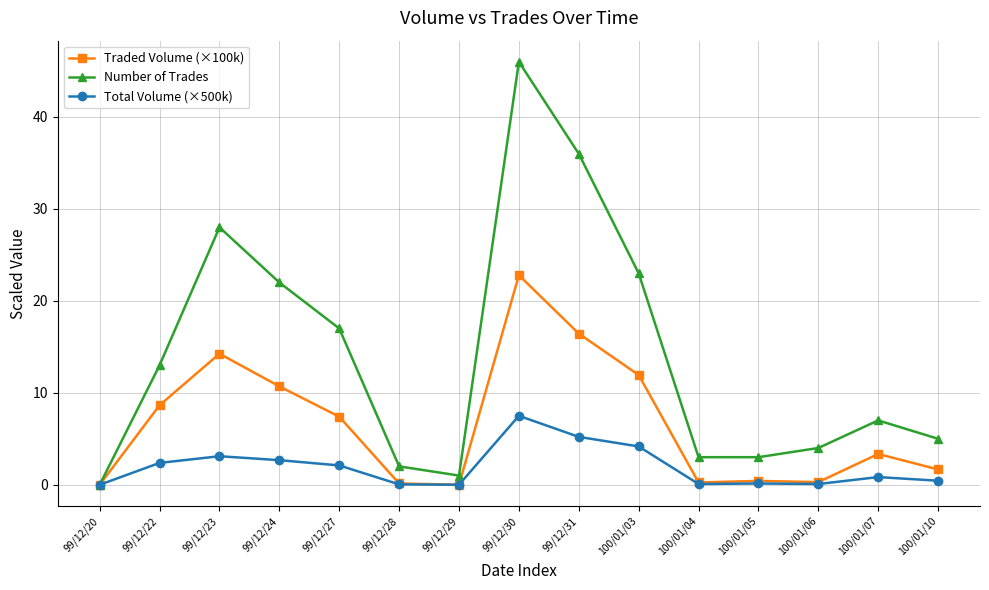

True or false: Number of Trades has a value of 12.0 at 100/01/07.

False